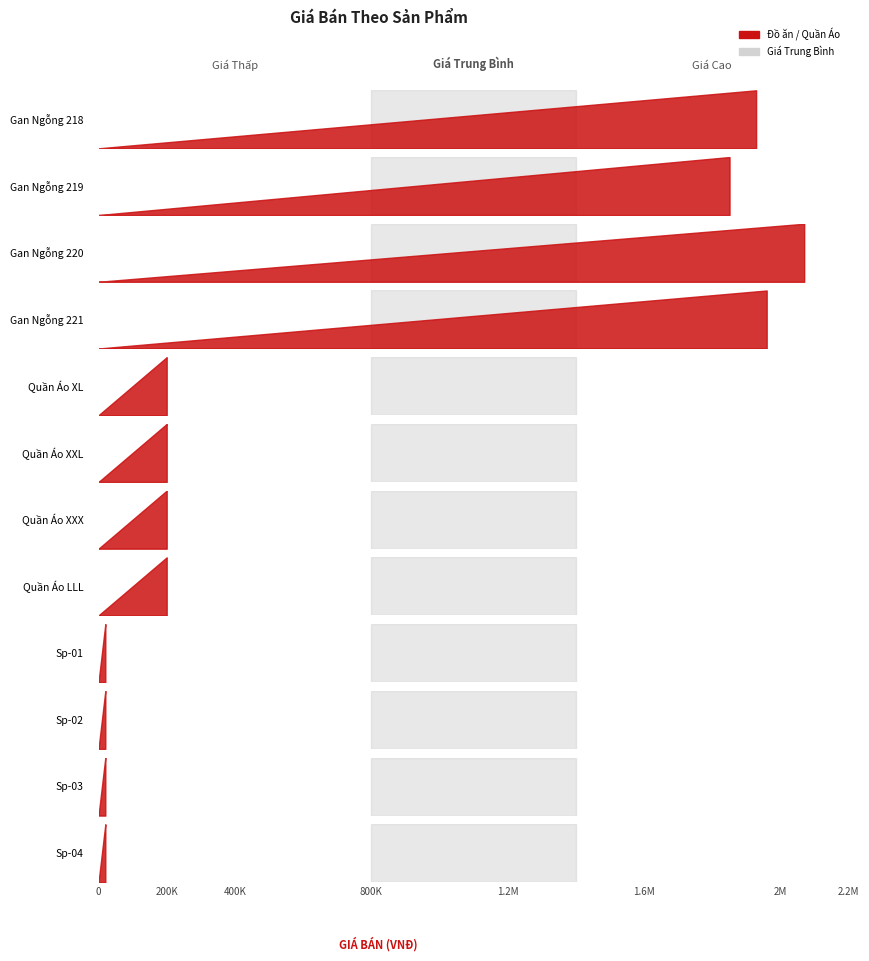

True or false: Đồ ăn has a value of 500409 at HGRDM500180-218.

False